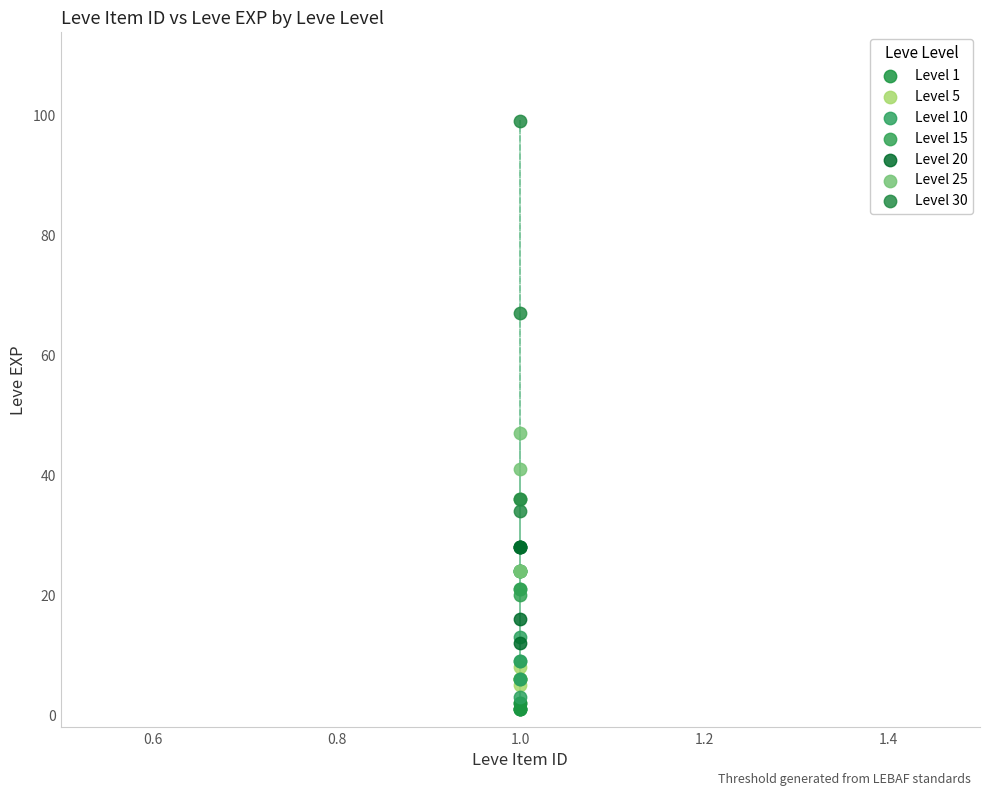

Which series reaches the maximum Y coordinate?

Level 30